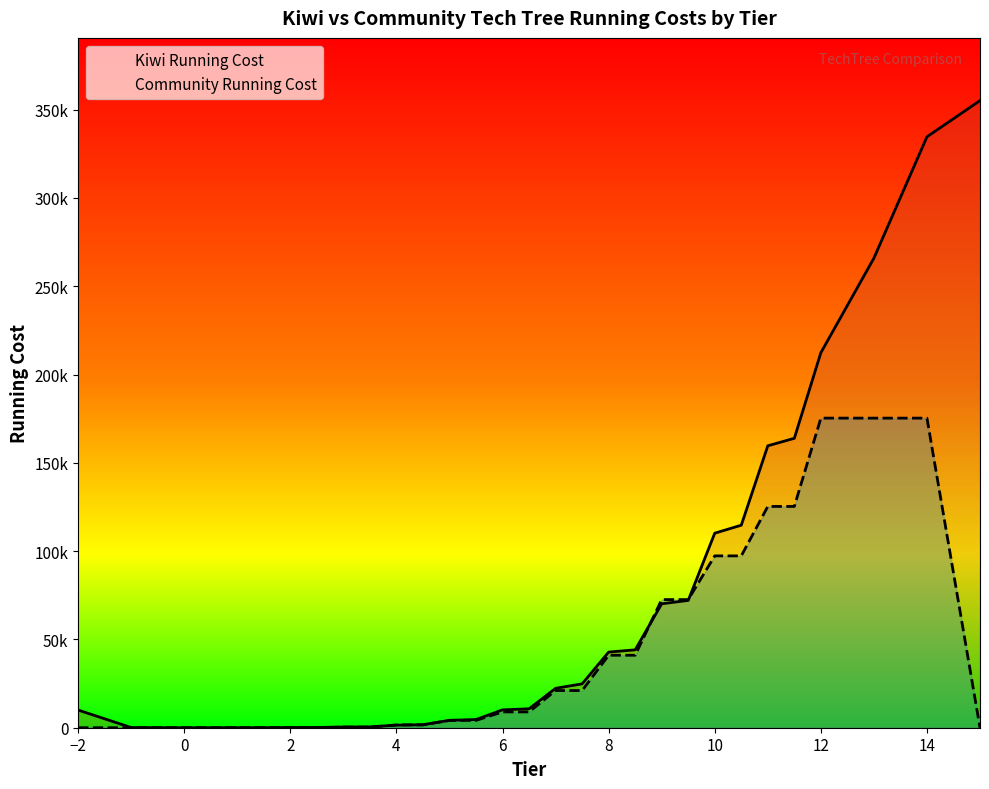

What is the average value of the Community Running Cost series?

42356